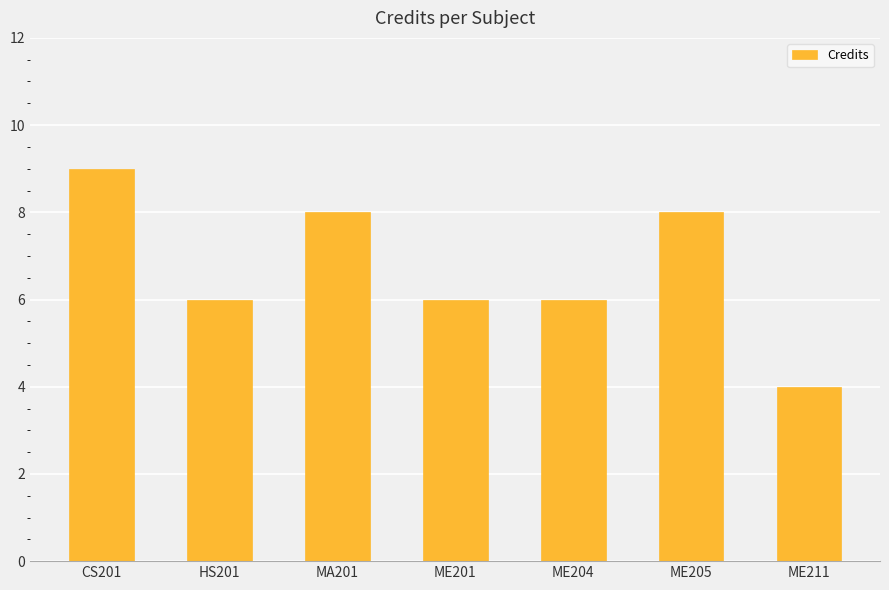

What is the difference between the maximum and minimum values?

5